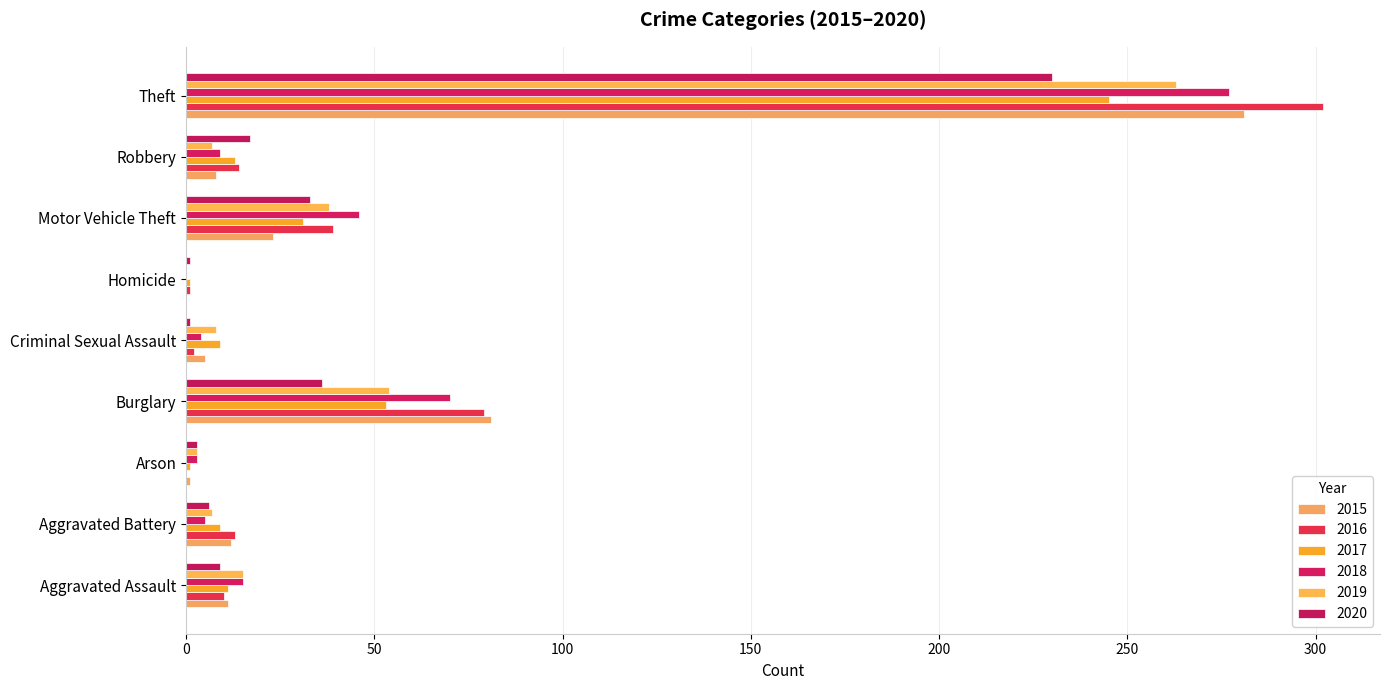

Is the value of 2020 at Arson greater than the value of 2019 at Aggravated Battery?

No